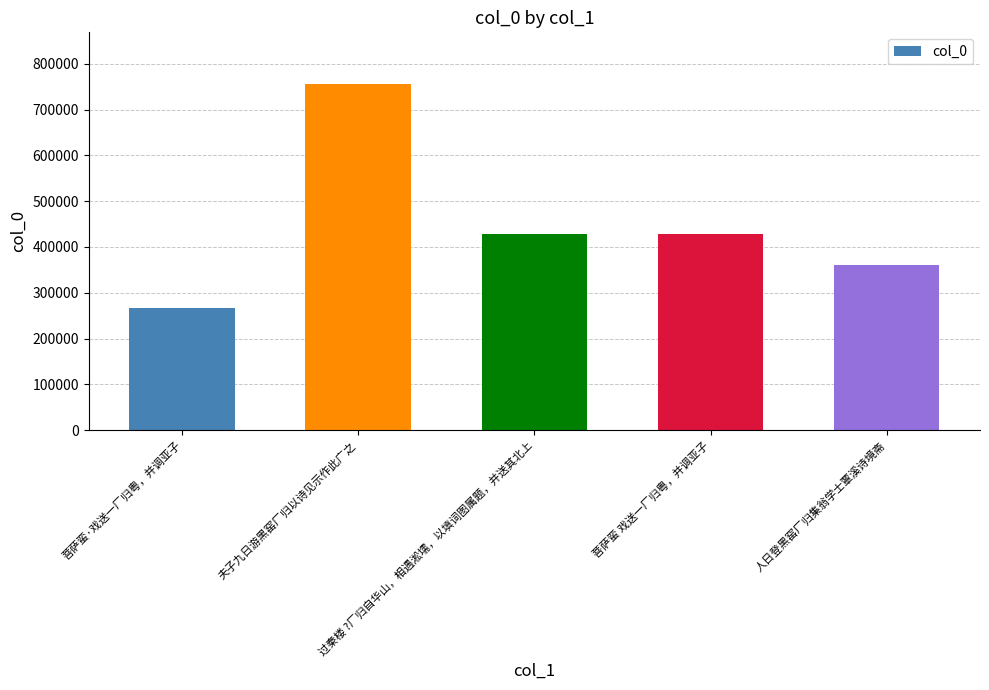

What is the ratio of the value at 夫子九日游黑窑厂归以诗见示作此广之 to the value at 人日登黑窑厂归集翁学士覃溪诗境斋?

2.1